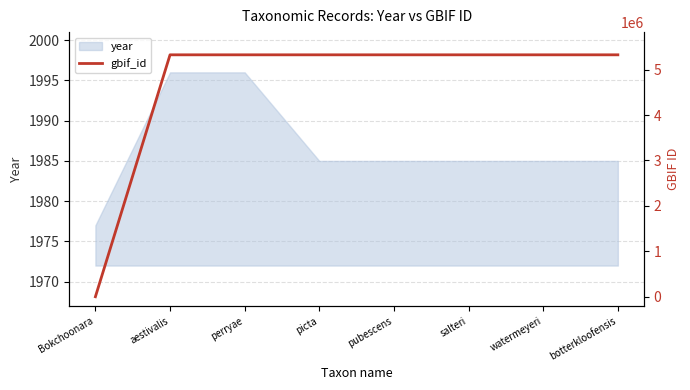

What is the highest value of the year series?

1996